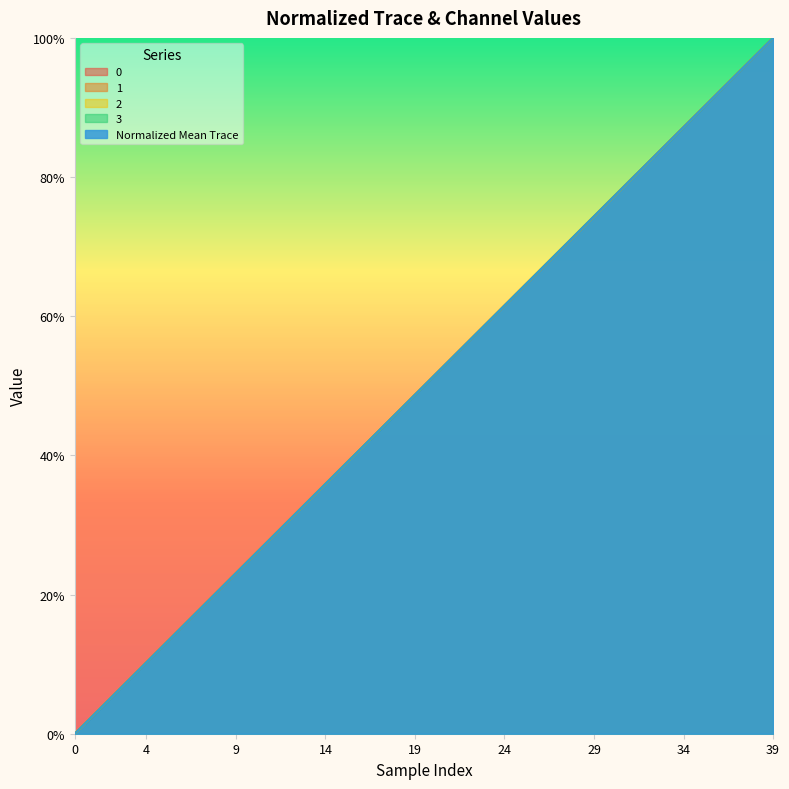

Reading left to right, transcribe all the data shown in this chart.

0: 0.0	0.0	0.1	0.1	0.1	0.1	0.2	0.2	0.2	0.2	0.3	0.3	0.3	0.3	0.4	0.4	0.4	0.4	0.5	0.5	0.5	0.5	0.6	0.6	0.6	0.6	0.7	0.7	0.7	0.7	0.8	0.8	0.8	0.8	0.9	0.9	0.9	0.9	1.0	1.0
1: 0.0	0.0	0.1	0.1	0.1	0.1	0.2	0.2	0.2	0.2	0.3	0.3	0.3	0.3	0.4	0.4	0.4	0.4	0.5	0.5	0.5	0.5	0.6	0.6	0.6	0.6	0.7	0.7	0.7	0.7	0.8	0.8	0.8	0.8	0.9	0.9	0.9	0.9	1.0	1.0
2: 0.0	0.0	0.1	0.1	0.1	0.1	0.2	0.2	0.2	0.2	0.3	0.3	0.3	0.3	0.4	0.4	0.4	0.4	0.5	0.5	0.5	0.5	0.6	0.6	0.6	0.6	0.7	0.7	0.7	0.7	0.8	0.8	0.8	0.8	0.9	0.9	0.9	0.9	1.0	1.0
3: 0.0	0.0	0.1	0.1	0.1	0.1	0.2	0.2	0.2	0.2	0.3	0.3	0.3	0.3	0.4	0.4	0.4	0.4	0.5	0.5	0.5	0.5	0.6	0.6	0.6	0.6	0.7	0.7	0.7	0.7	0.8	0.8	0.8	0.8	0.9	0.9	0.9	0.9	1.0	1.0
Normalized Mean Trace: 0.0	0.0	0.1	0.1	0.1	0.1	0.2	0.2	0.2	0.2	0.3	0.3	0.3	0.3	0.4	0.4	0.4	0.4	0.5	0.5	0.5	0.5	0.6	0.6	0.6	0.6	0.7	0.7	0.7	0.7	0.8	0.8	0.8	0.8	0.9	0.9	0.9	0.9	1.0	1.0